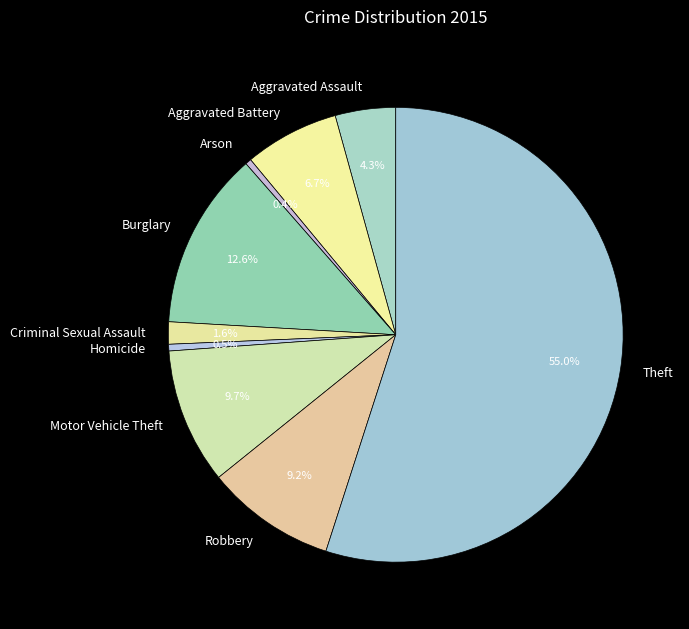

Which has a higher value, Theft or Criminal Sexual Assault?

Theft